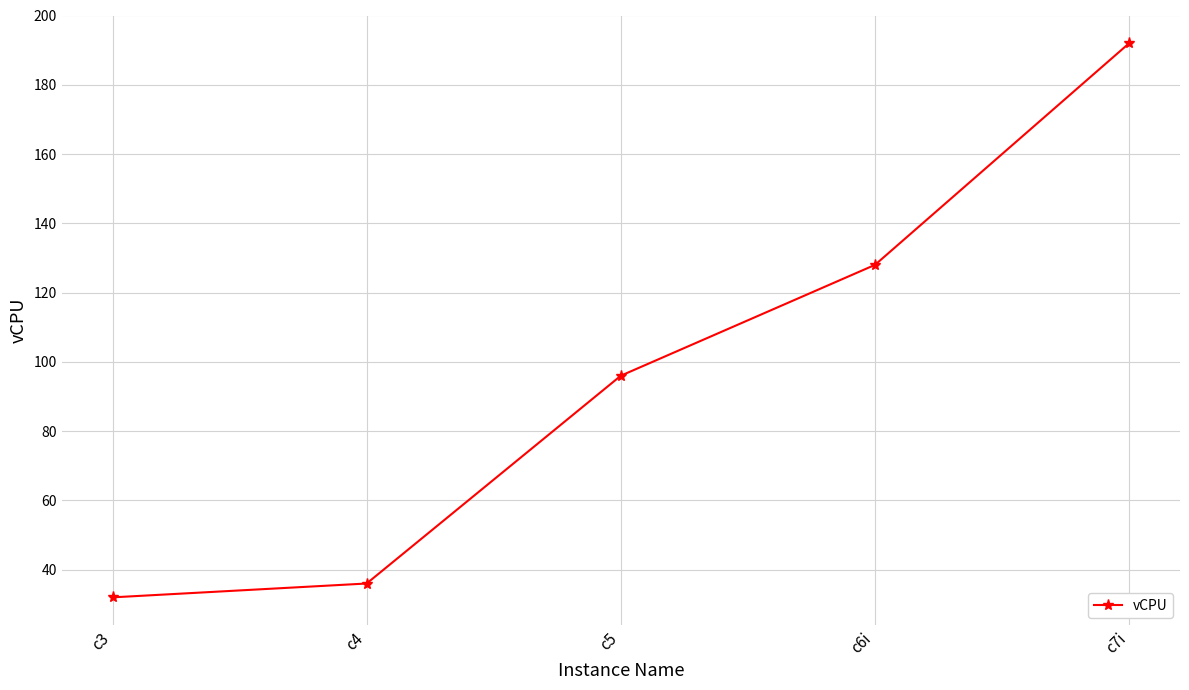

True or false: the data shows 128 at c6i.

True